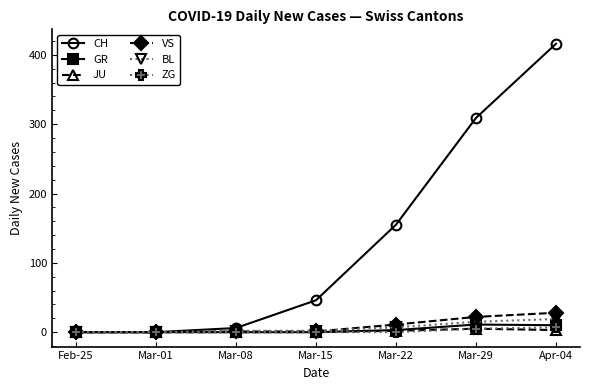

How many lines are shown in the chart?

6